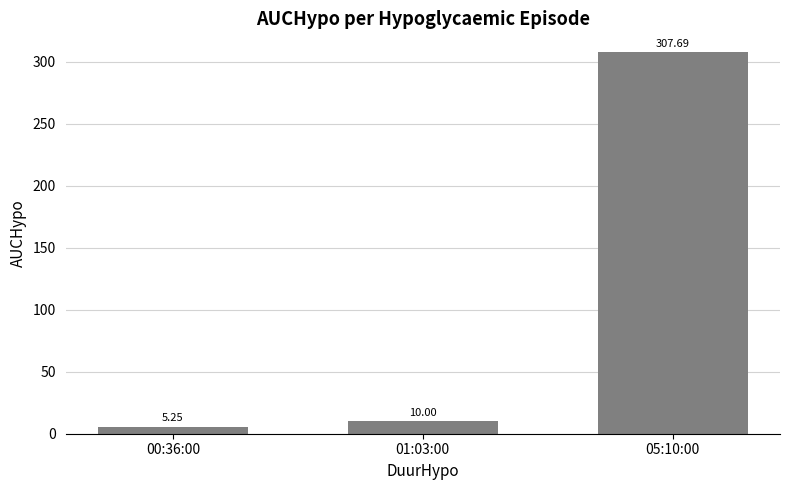

Approximately how many times larger is the value at 01:03:00 compared to 00:36:00?

1.9